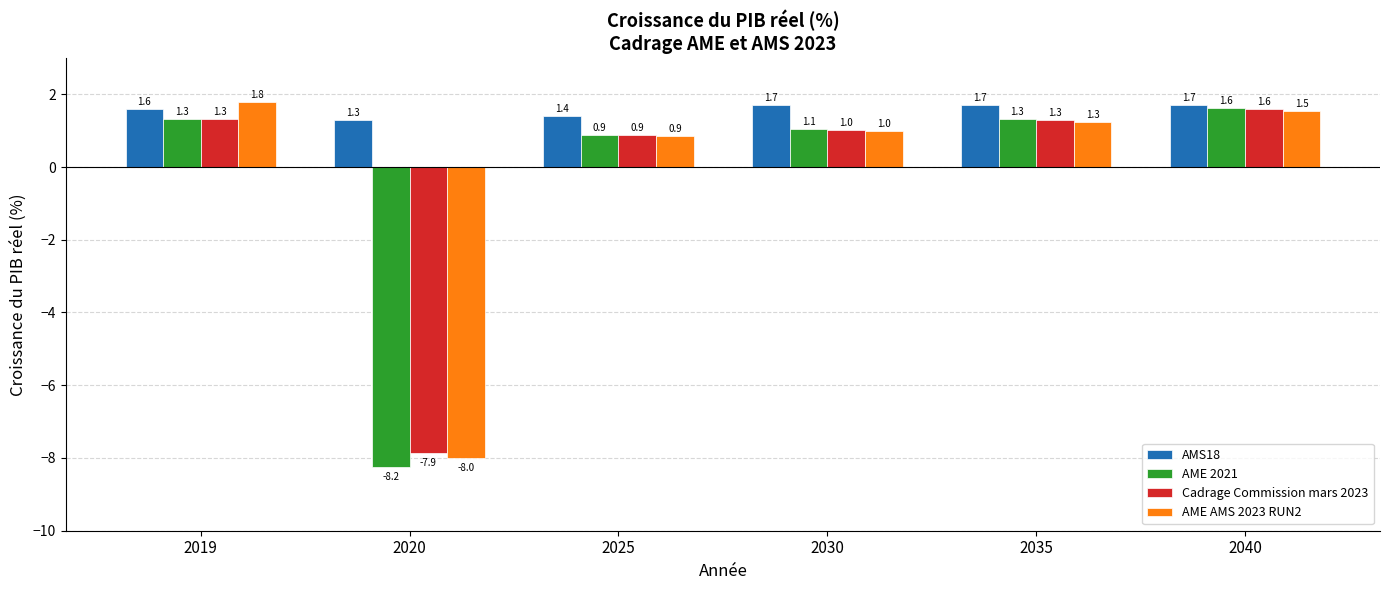

Reading left to right, list all the values displayed in this chart.

AMS18: 1.6	1.3	1.4	1.7	1.7	1.7
AME 2021: 1.3	-8.2	0.9	1.1	1.3	1.6
Cadrage Commission mars 2023: 1.3	-7.9	0.9	1.0	1.3	1.6
AME AMS 2023 RUN2: 1.8	-8.0	0.9	1.0	1.3	1.5